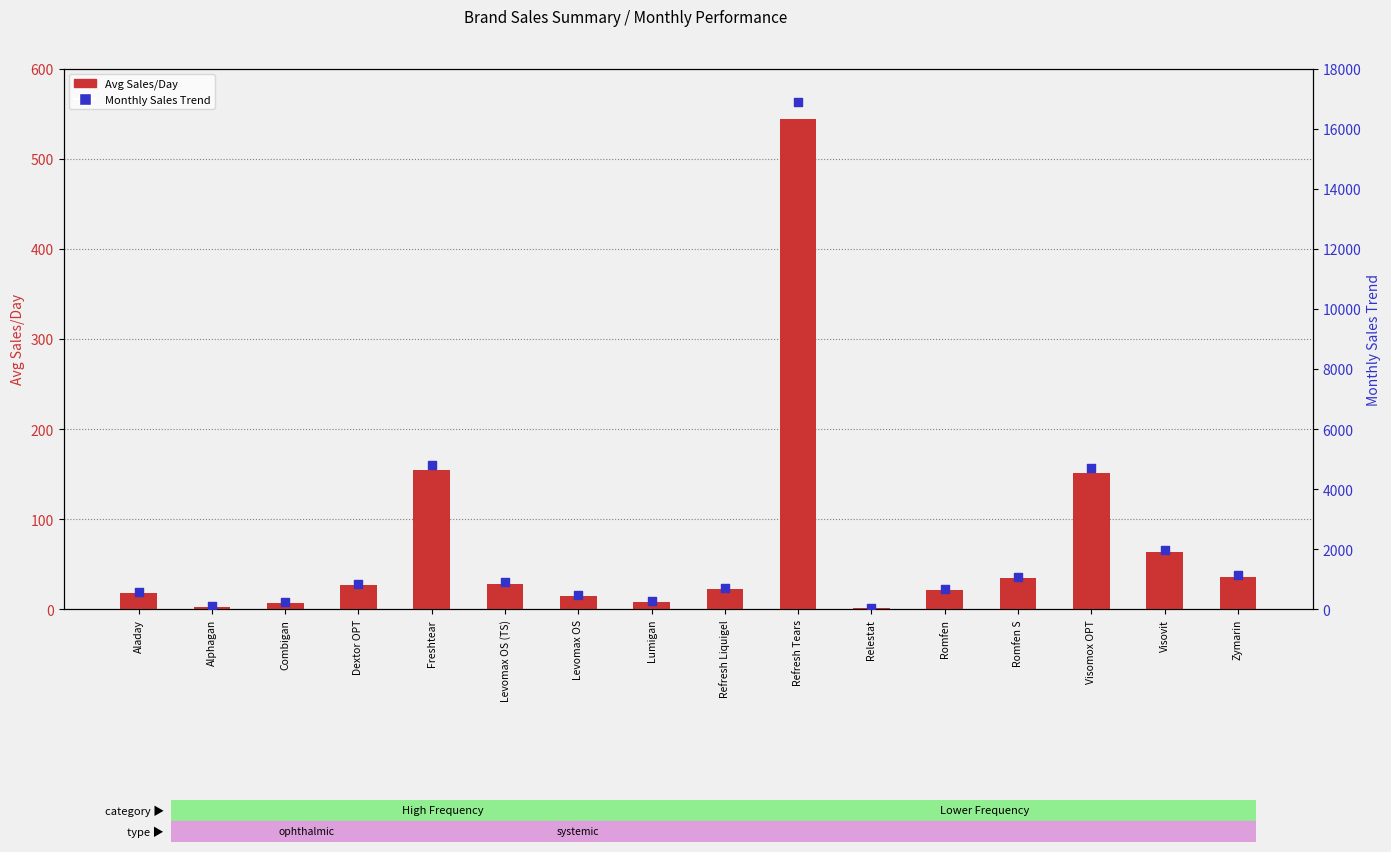

Is the value of Avg Sales/Day at Alphagan greater than the value of Monthly Sales Trend at Visovit?

No